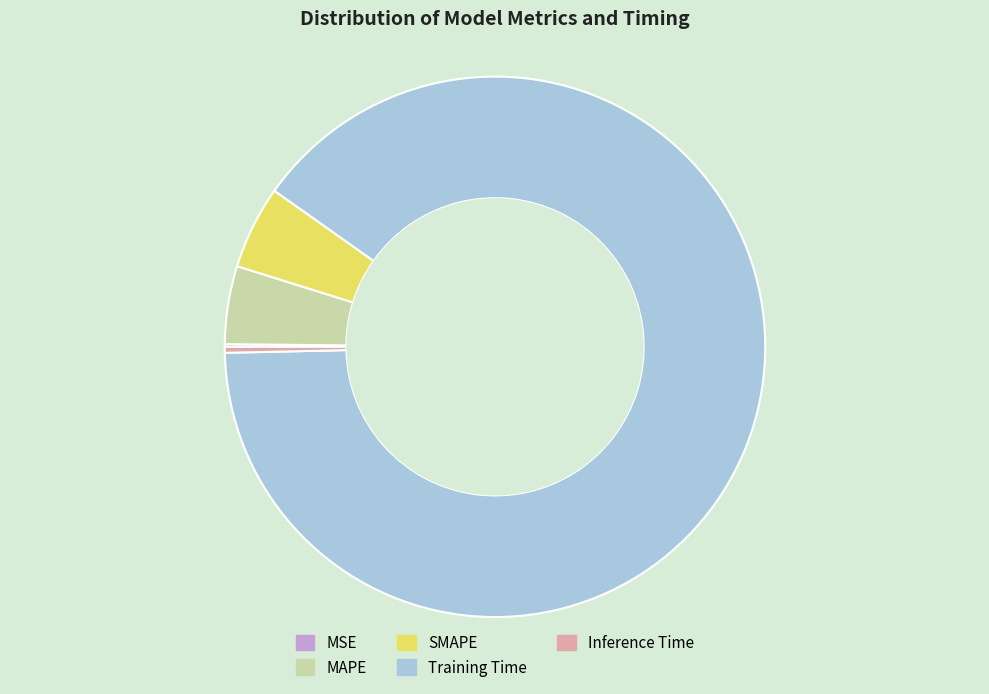

What is the largest slice in the pie chart?

Training Time